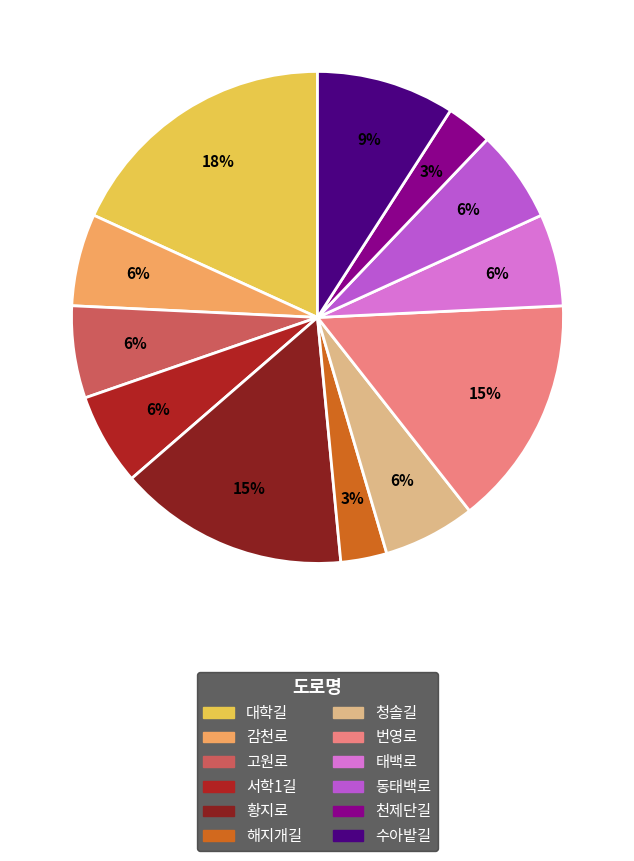

Is it true that 수아밭길 is 9% of the pie?

True